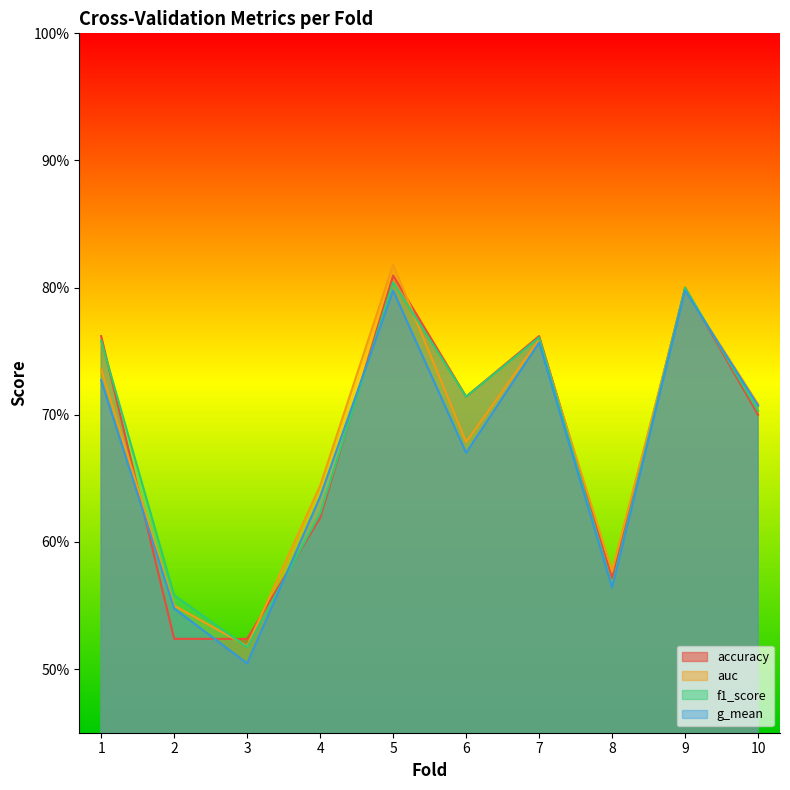

What is the difference between the second highest and second lowest values in the f1_score series?

0.2